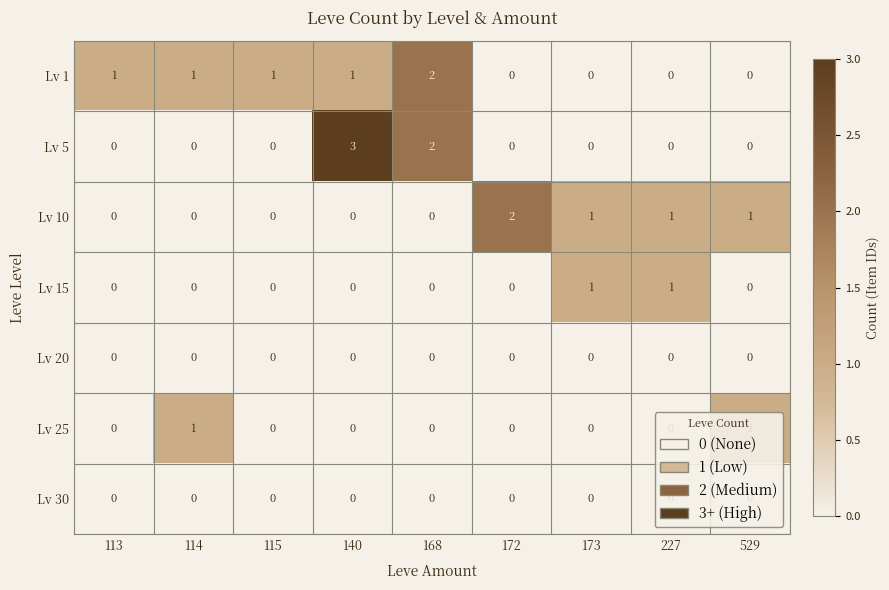

At how many categories does at least one series exceed 0?

9